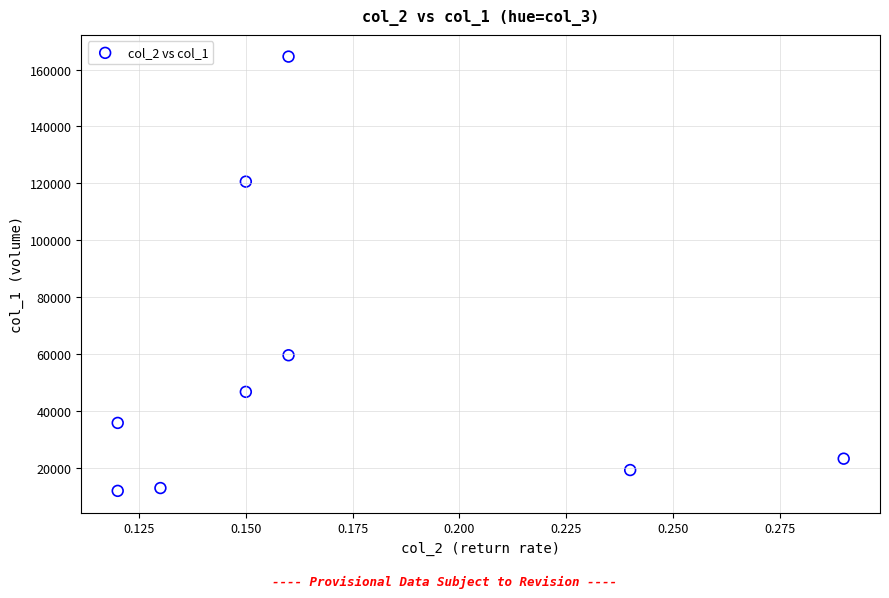

What Y value in the scatter plot is closest to 88220?

59560